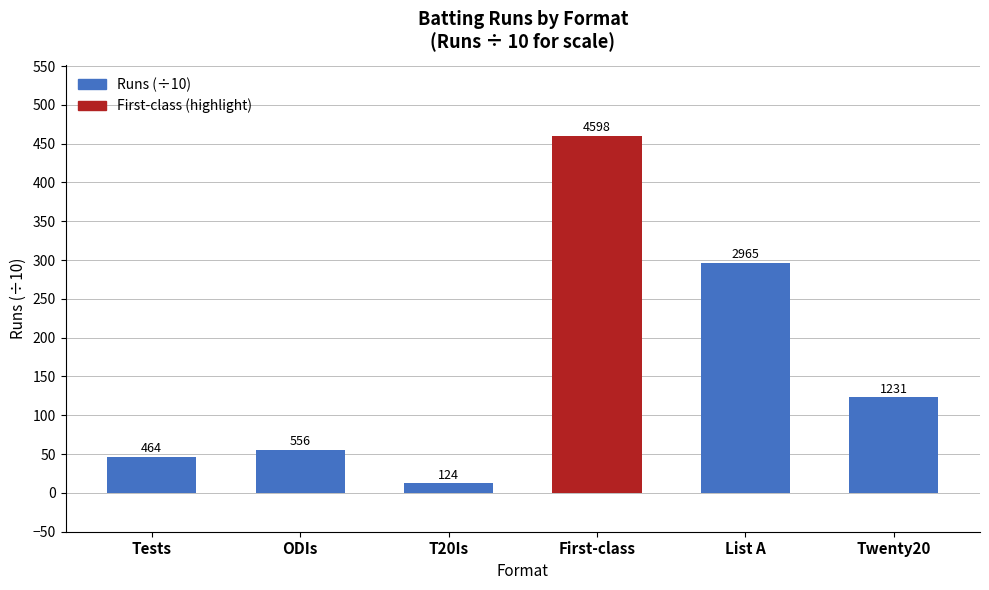

How many bars are there in total?

6